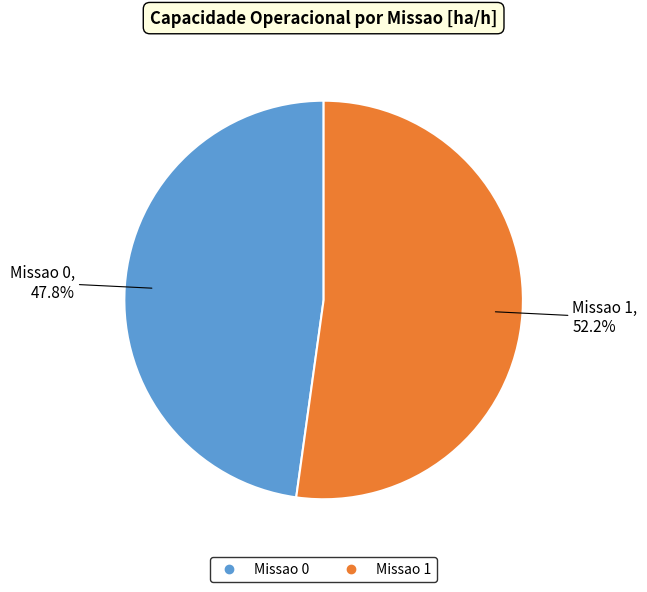

To the nearest percent, what is the combined percentage of Missao 1 and Missao 0?

100%